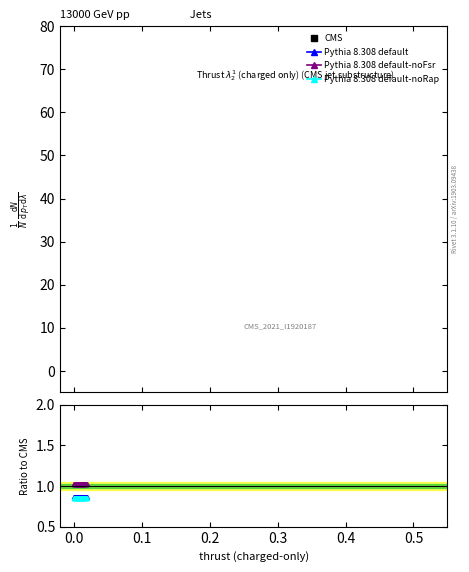

Which series has the widest spread of values?

CMS